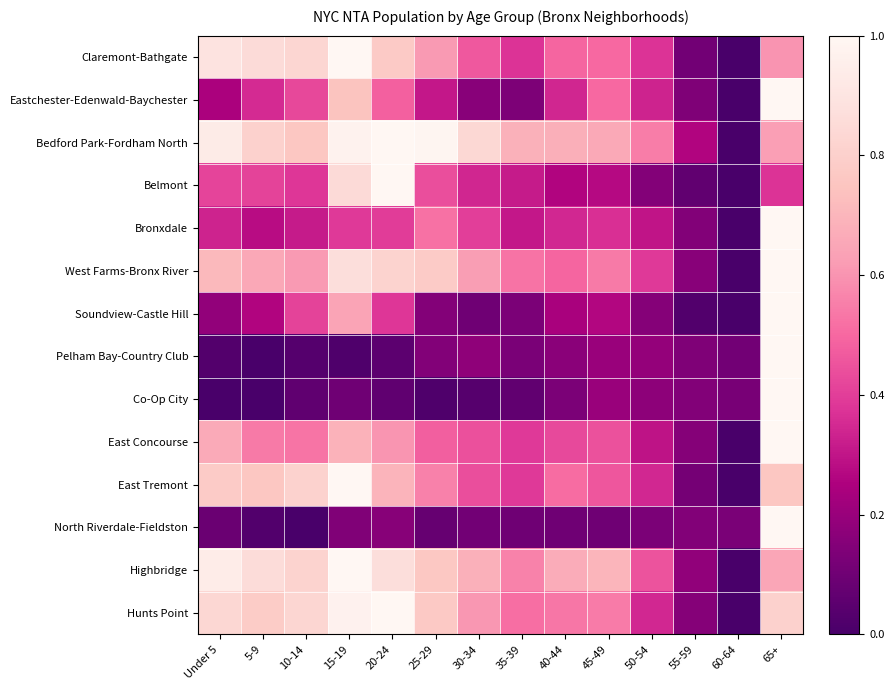

Which series has the largest total across all categories?

Bedford Park-Fordham North